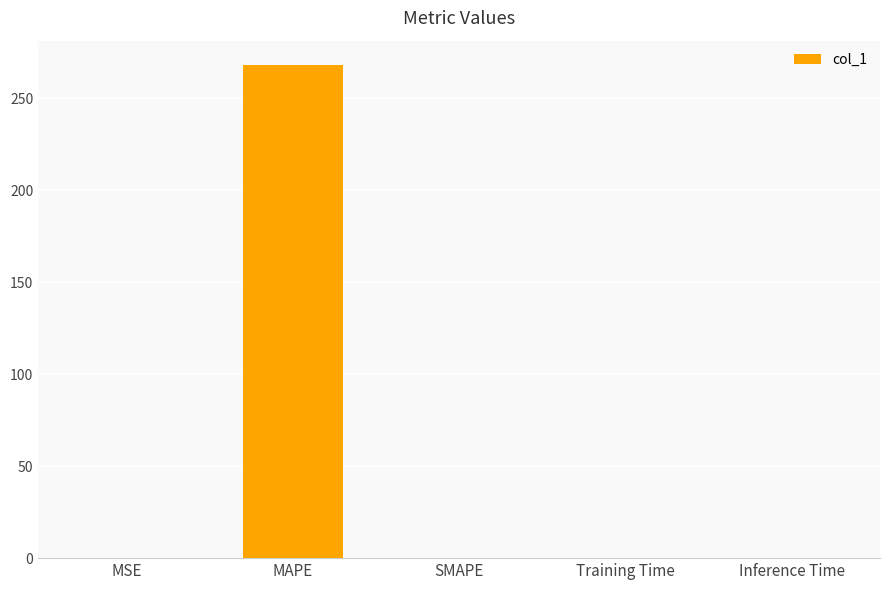

What is the sum of the values at MAPE and SMAPE?

268.0